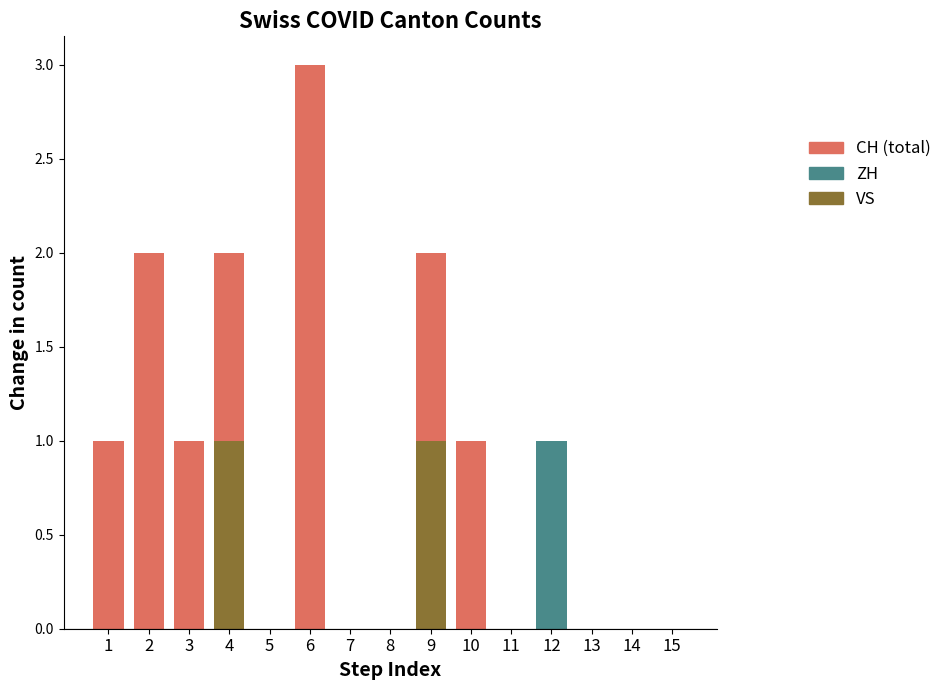

Reading left to right, what are all the values shown in this chart?

CH: 1=1	2=2	3=1	4=2	5=0	6=3	7=0	8=0	9=2	10=1	11=0	12=1	13=0	14=0	15=0
ZH: 1=0	2=0	3=0	4=0	5=0	6=0	7=0	8=0	9=0	10=0	11=0	12=1	13=0	14=0	15=0
VS: 1=0	2=0	3=0	4=1	5=0	6=0	7=0	8=0	9=1	10=0	11=0	12=0	13=0	14=0	15=0